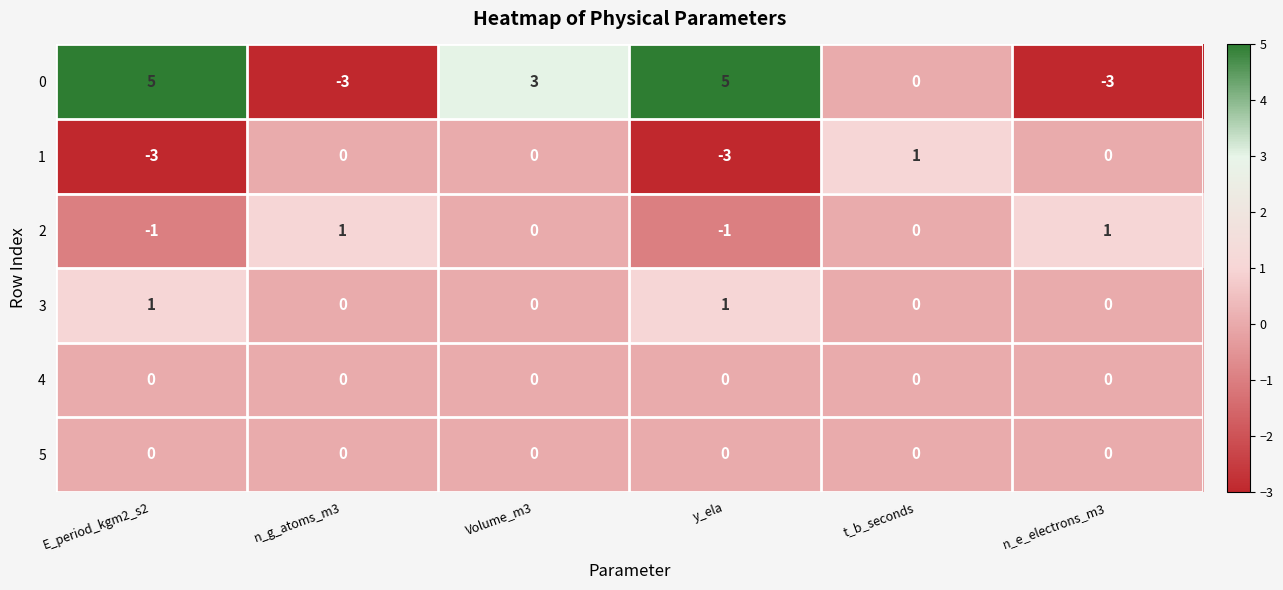

What is the minimum value shown in the chart?

-3